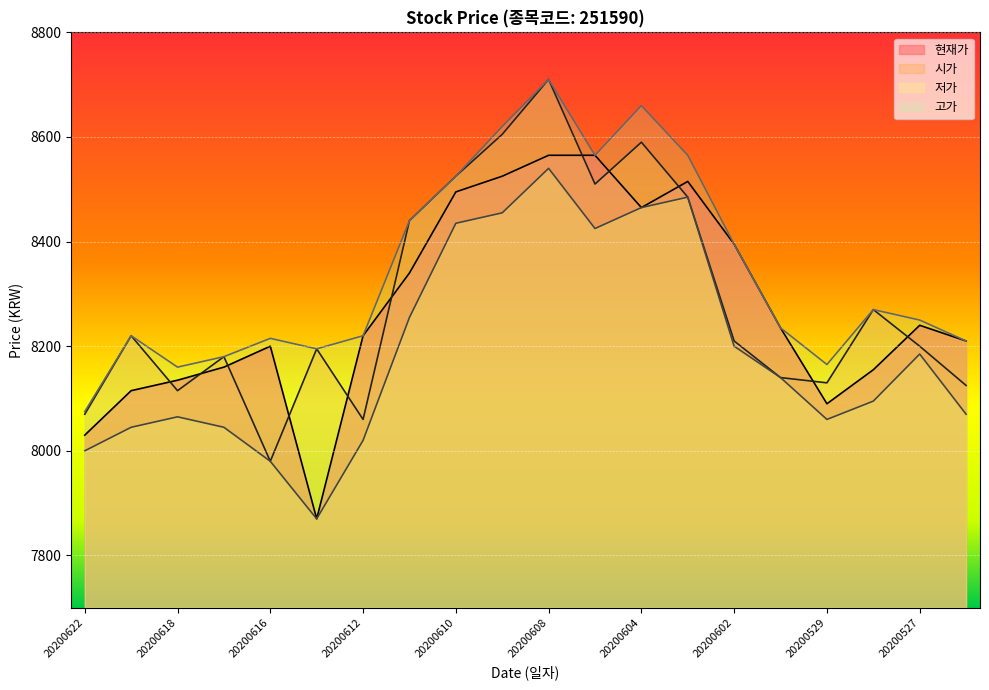

Is the value of 현재가 at 20200609 greater than the value of 저가 at 20200609?

Yes